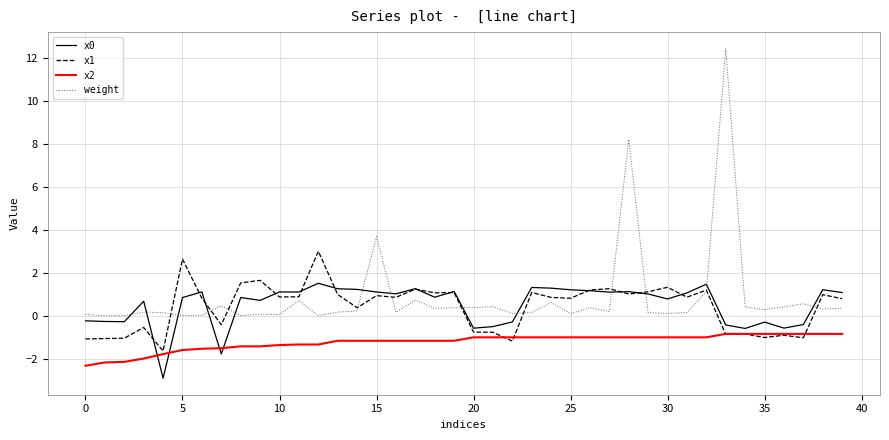

What is the highest value of the weight series?

12.4